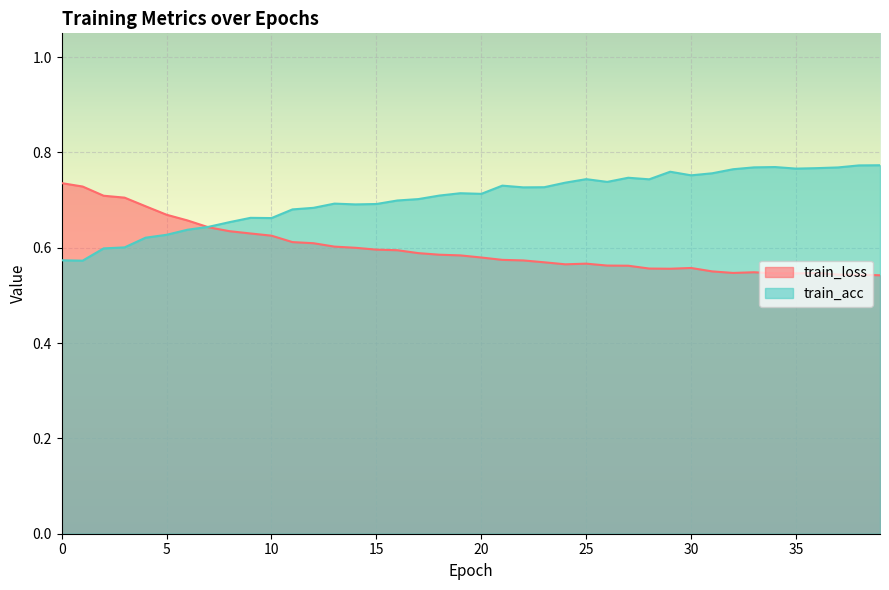

Reading left to right, what are all the values shown in this chart?

train_loss: 0.0=0.7	1.0=0.7	2.0=0.7	3.0=0.7	4.0=0.7	5.0=0.7	6.0=0.7	7.0=0.6	8.0=0.6	9.0=0.6	10.0=0.6	11.0=0.6	12.0=0.6	13.0=0.6	14.0=0.6	15.0=0.6	16.0=0.6	17.0=0.6	18.0=0.6	19.0=0.6	20.0=0.6	21.0=0.6	22.0=0.6	23.0=0.6	24.0=0.6	25.0=0.6	26.0=0.6	27.0=0.6	28.0=0.6	29.0=0.6	30.0=0.6	31.0=0.6	32.0=0.5	33.0=0.5	34.0=0.5	35.0=0.5	36.0=0.5	37.0=0.5	38.0=0.5	39.0=0.5
train_acc: 0.0=0.6	1.0=0.6	2.0=0.6	3.0=0.6	4.0=0.6	5.0=0.6	6.0=0.6	7.0=0.6	8.0=0.7	9.0=0.7	10.0=0.7	11.0=0.7	12.0=0.7	13.0=0.7	14.0=0.7	15.0=0.7	16.0=0.7	17.0=0.7	18.0=0.7	19.0=0.7	20.0=0.7	21.0=0.7	22.0=0.7	23.0=0.7	24.0=0.7	25.0=0.7	26.0=0.7	27.0=0.7	28.0=0.7	29.0=0.8	30.0=0.8	31.0=0.8	32.0=0.8	33.0=0.8	34.0=0.8	35.0=0.8	36.0=0.8	37.0=0.8	38.0=0.8	39.0=0.8